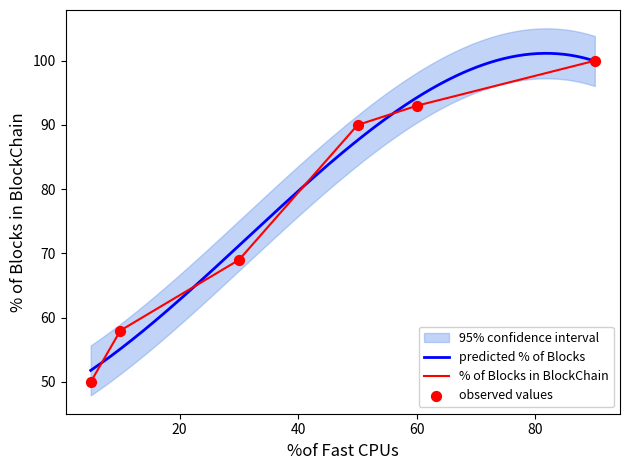

What is the change in value from 10 to 30?

+11